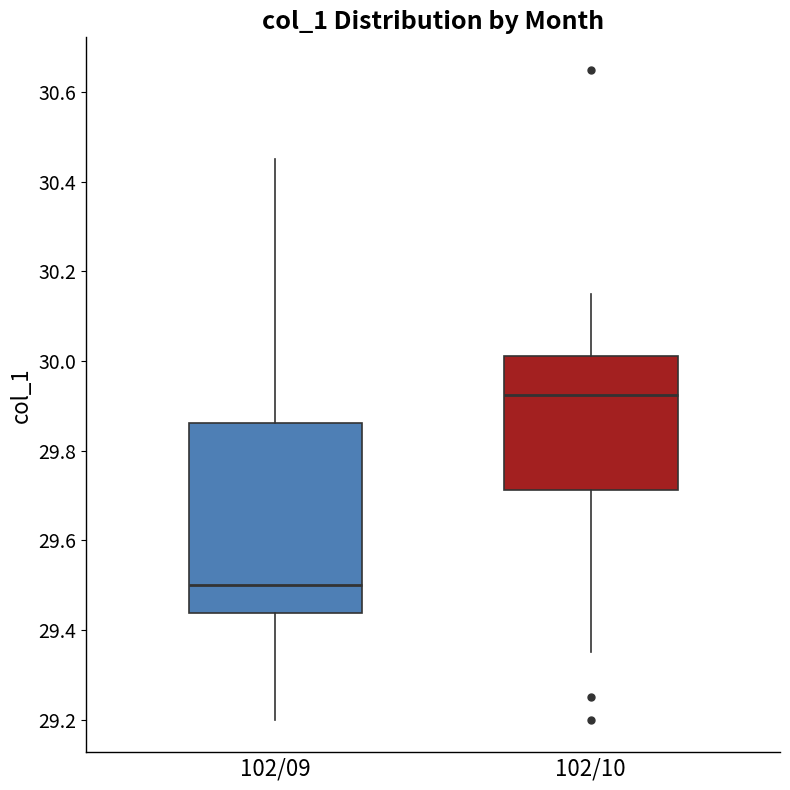

Where is the lower edge of the box for 102/09 on the y-axis? The values are not printed on the chart, so give them approximately, as read against the axis.

29.44